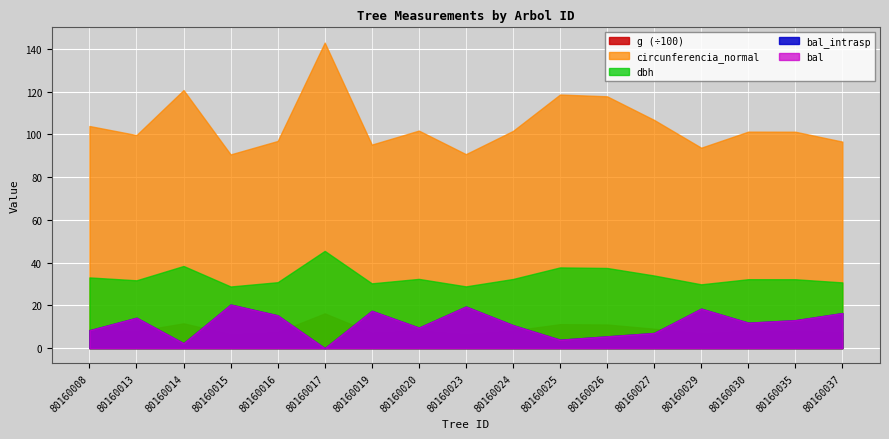

At which label does circunferencia_normal reach its minimum?

80160015